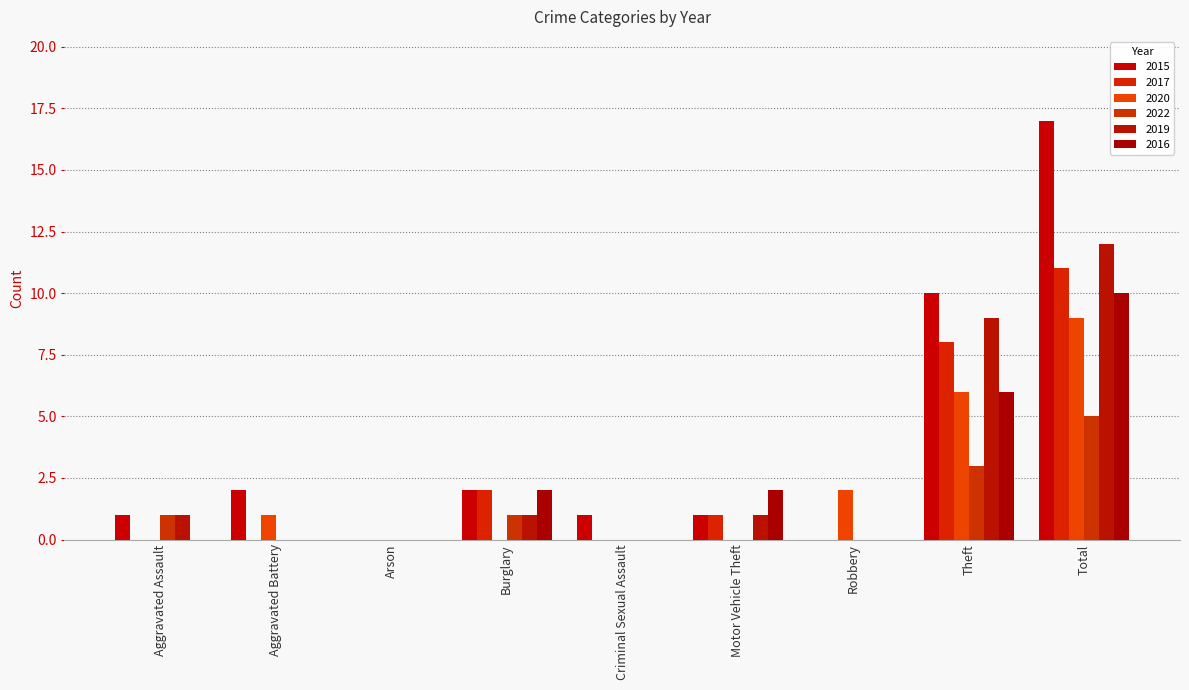

What is the label of the 5th bar from the left?

Criminal Sexual Assault